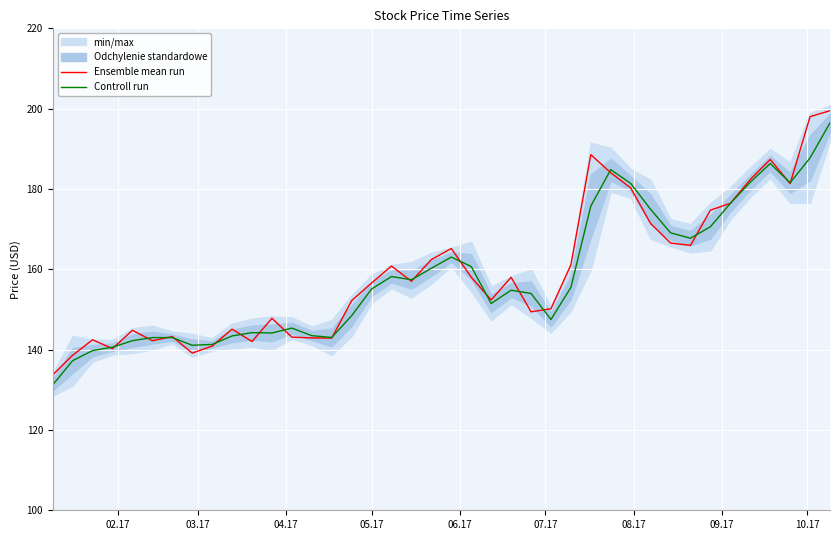

What is the sum of all Ensemble mean run values?

6369.0